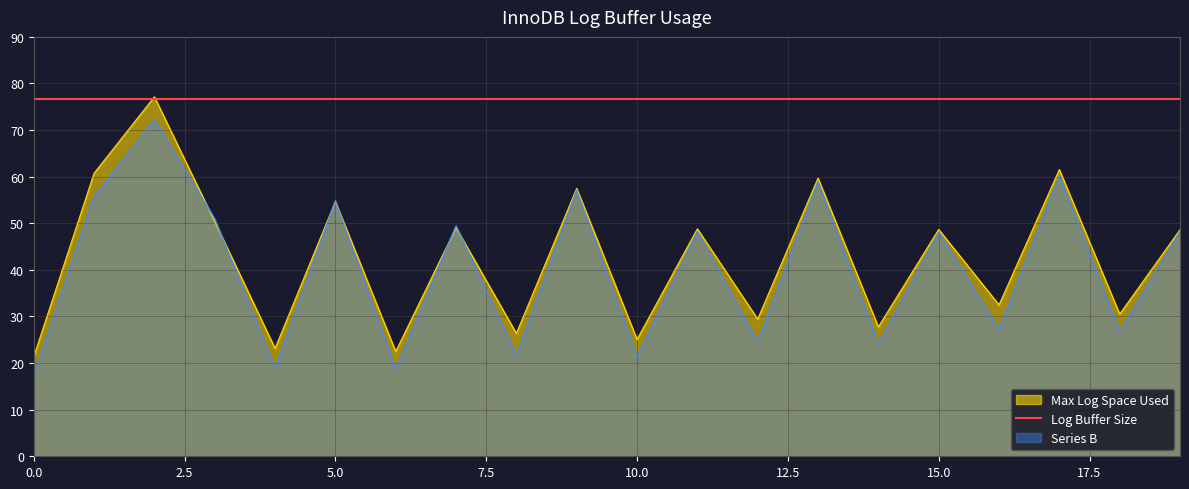

What is the minimum value for Max Log Space Used?

21.4